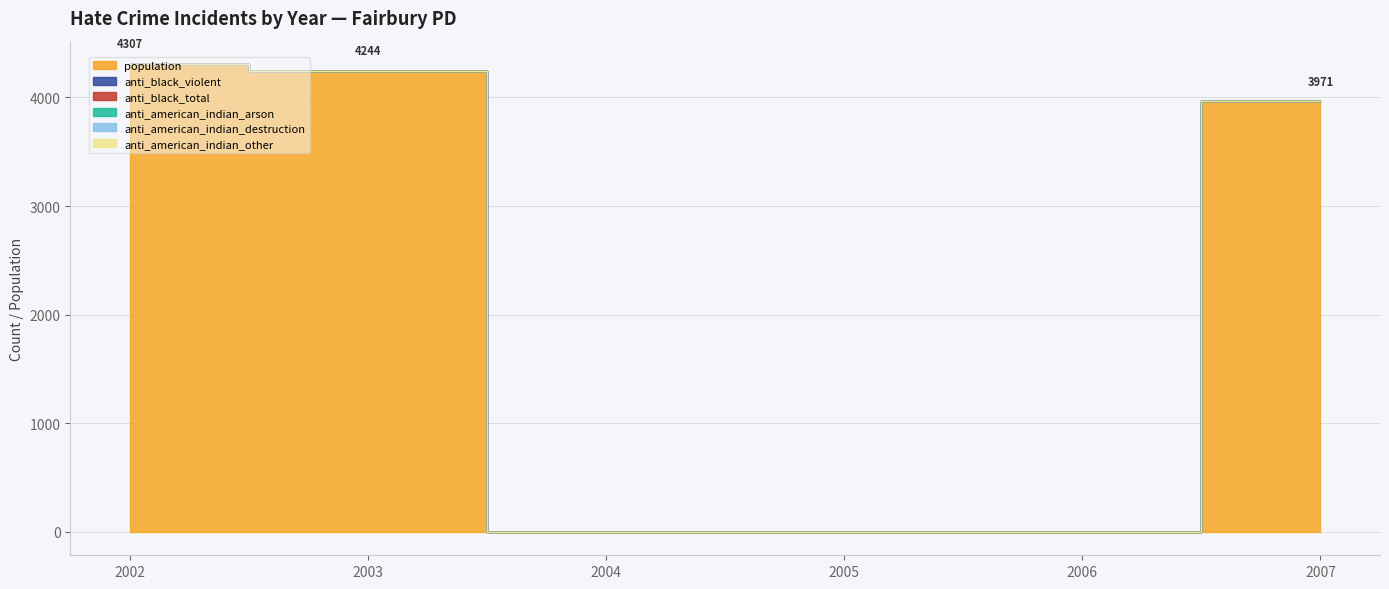

True or false: population has a value of 2629 at 2006.

False